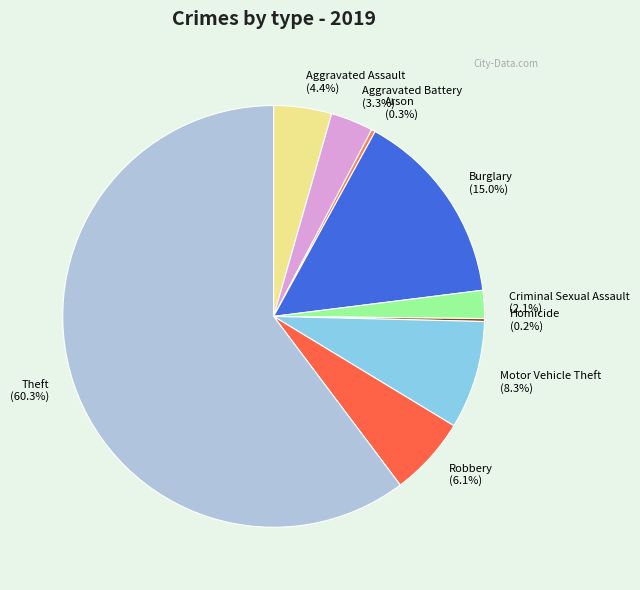

What percentage do Robbery and Aggravated Assault together represent?

10.5%